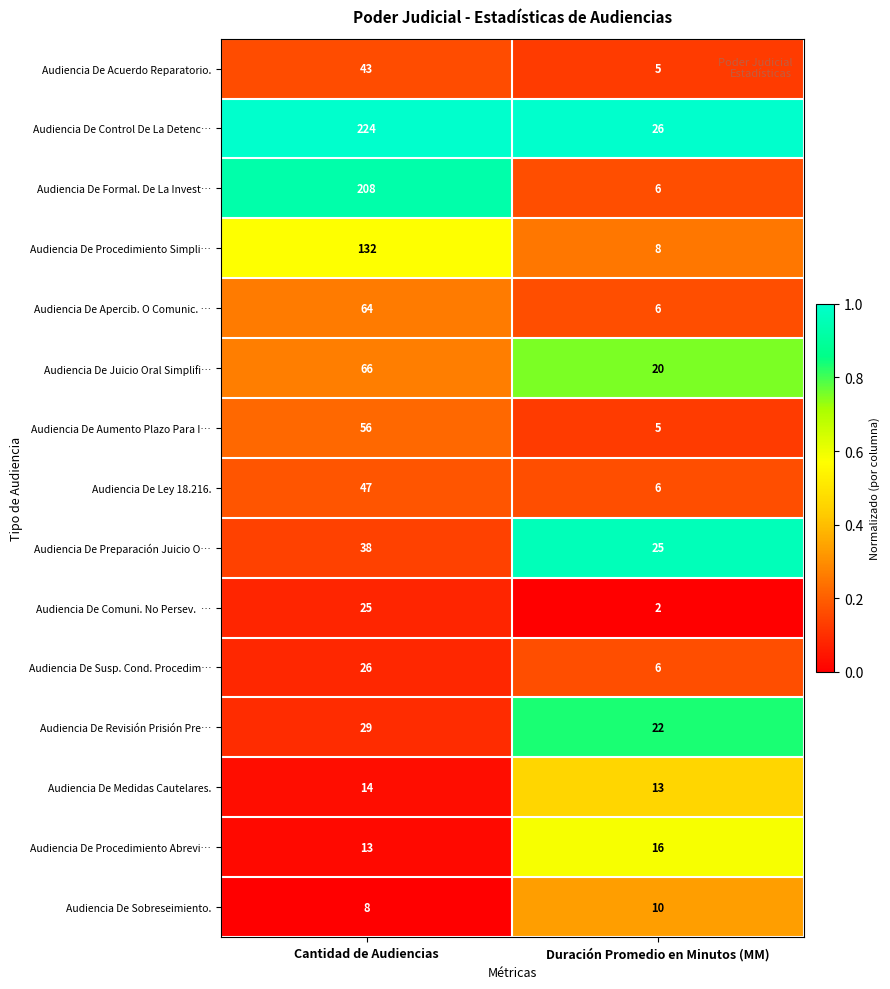

What is the difference between the Audiencia De Procedimiento Abrevi… values at Cantidad de Audiencias and Duración Promedio en Minutos (MM)?

3